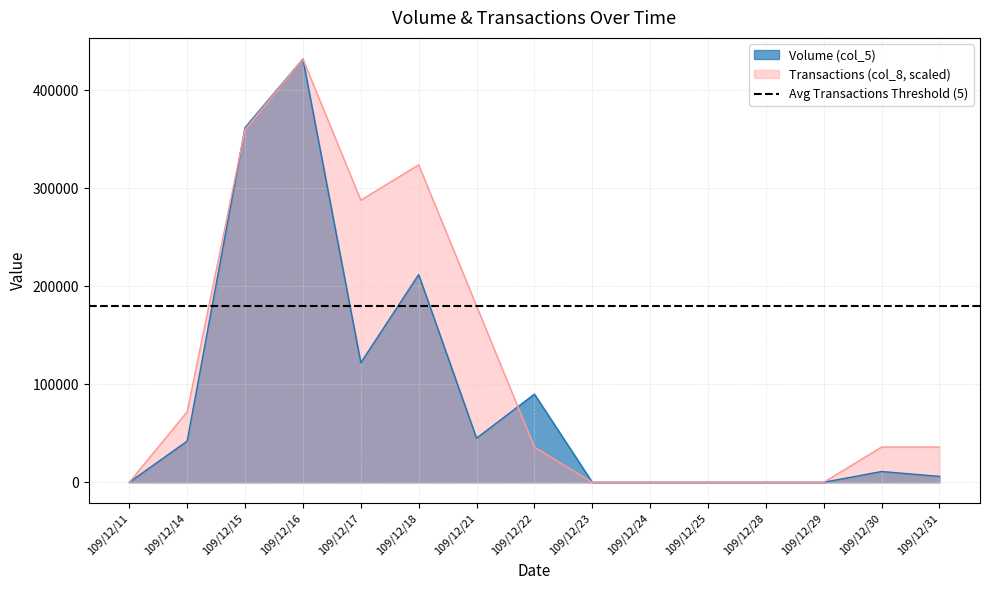

Reading left to right, list all the values displayed in this chart.

Volume (col_5): 109/12/11=0	109/12/14=42000	109/12/15=362000	109/12/16=432000	109/12/17=122000	109/12/18=212000	109/12/21=45000	109/12/22=90000	109/12/23=0	109/12/24=0	109/12/25=0	109/12/28=0	109/12/29=0	109/12/30=11000	109/12/31=6000
Transactions (col_8): 109/12/11=0	109/12/14=72000	109/12/15=360000	109/12/16=432000	109/12/17=288000	109/12/18=324000	109/12/21=180000	109/12/22=36000	109/12/23=0	109/12/24=0	109/12/25=0	109/12/28=0	109/12/29=0	109/12/30=36000	109/12/31=36000